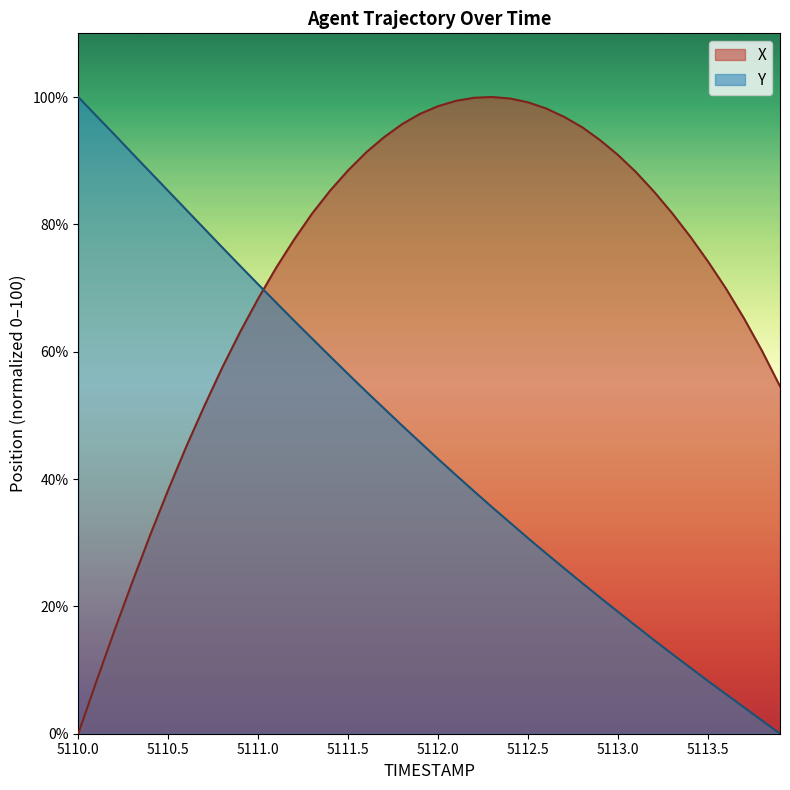

Rank the series by their average value, from highest to lowest.

X, Y